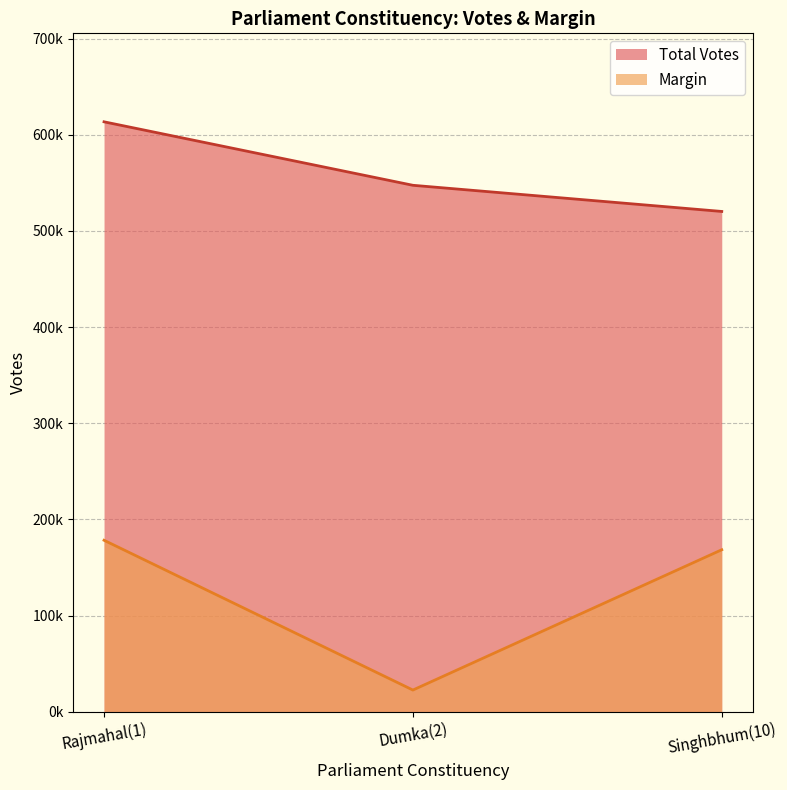

At which label is Margin closest to 100395?

Singhbhum(10)